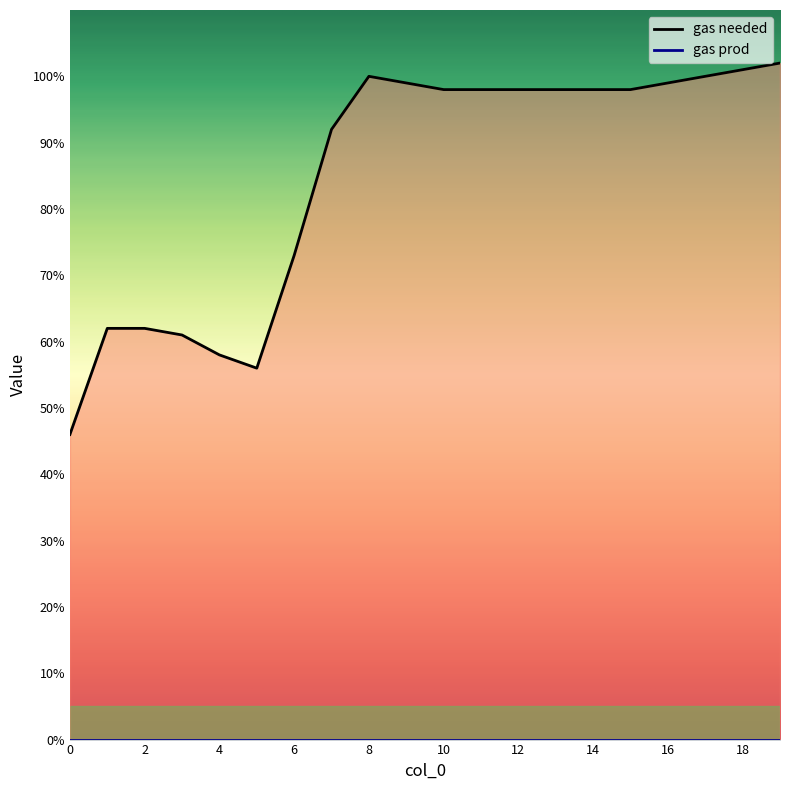

Reading left to right, transcribe all the data shown in this chart.

46	62	62	61	58	56	73	92	100	99	98	98	98	98	98	98	99	100	101	102